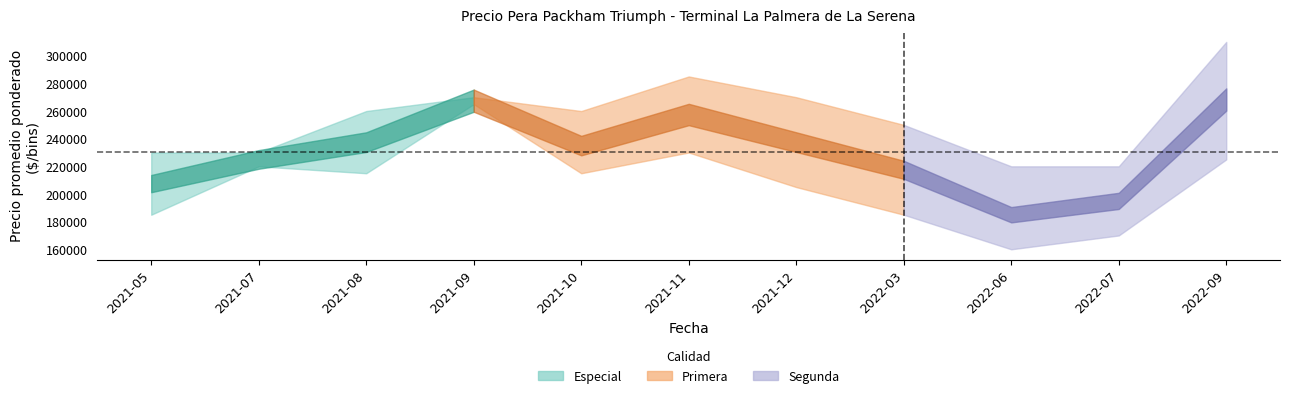

What is the maximum value for Precio maximo?

310000